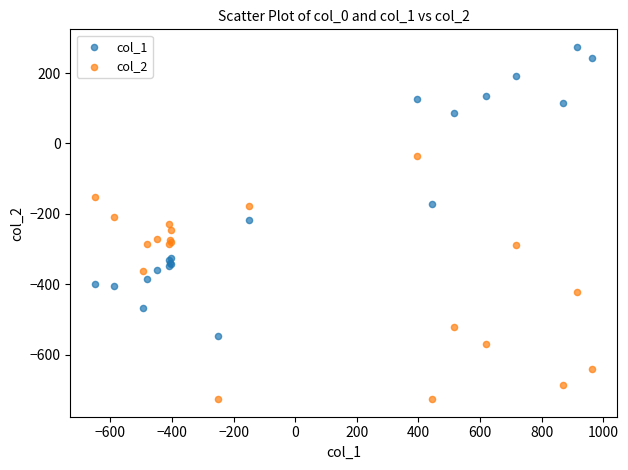

Which series reaches the maximum Y coordinate?

col_1